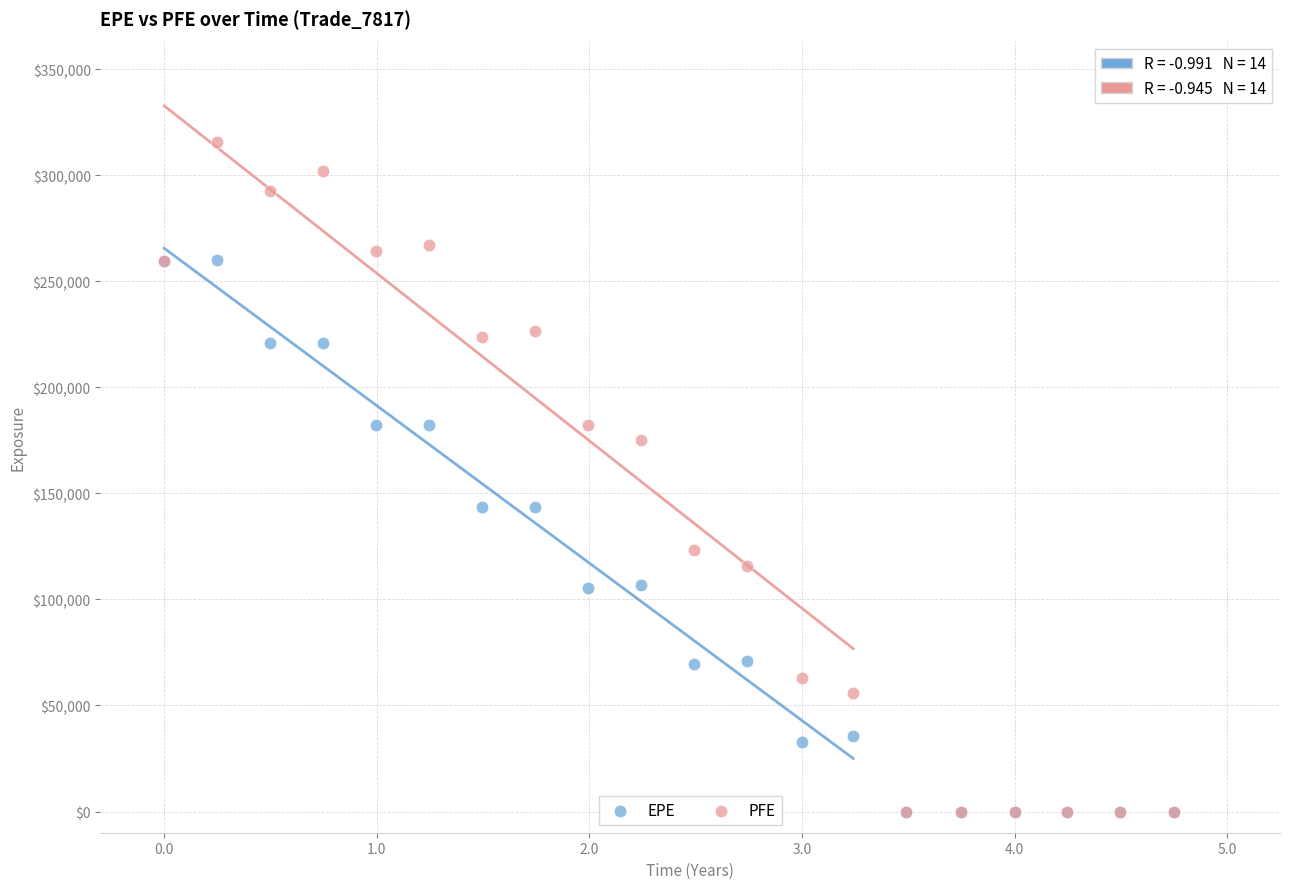

Which series reaches the maximum Y coordinate?

PFE